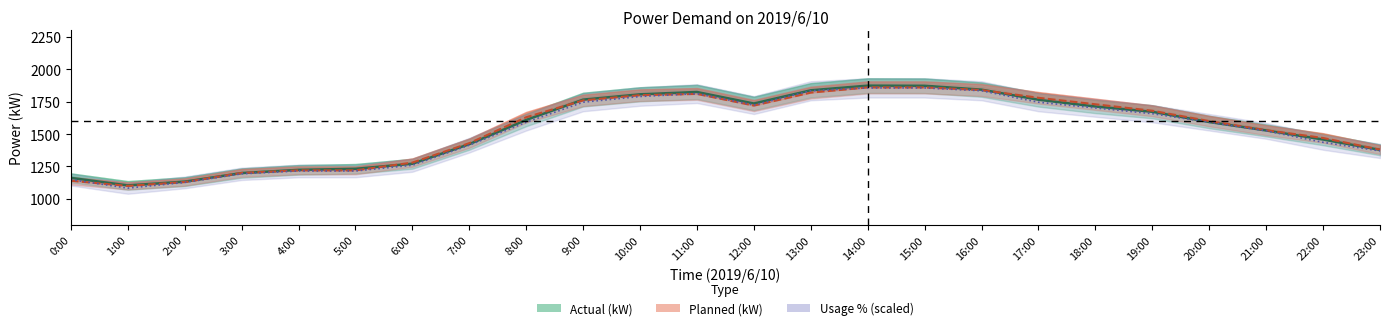

How many categories are shown in the chart?

24